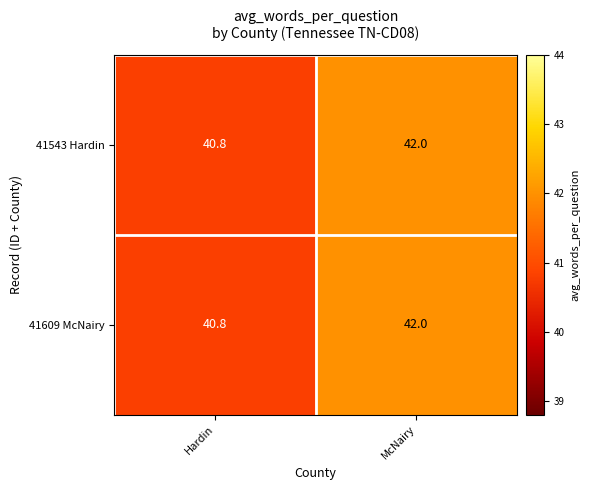

Which category has the lowest value across all series?

Hardin